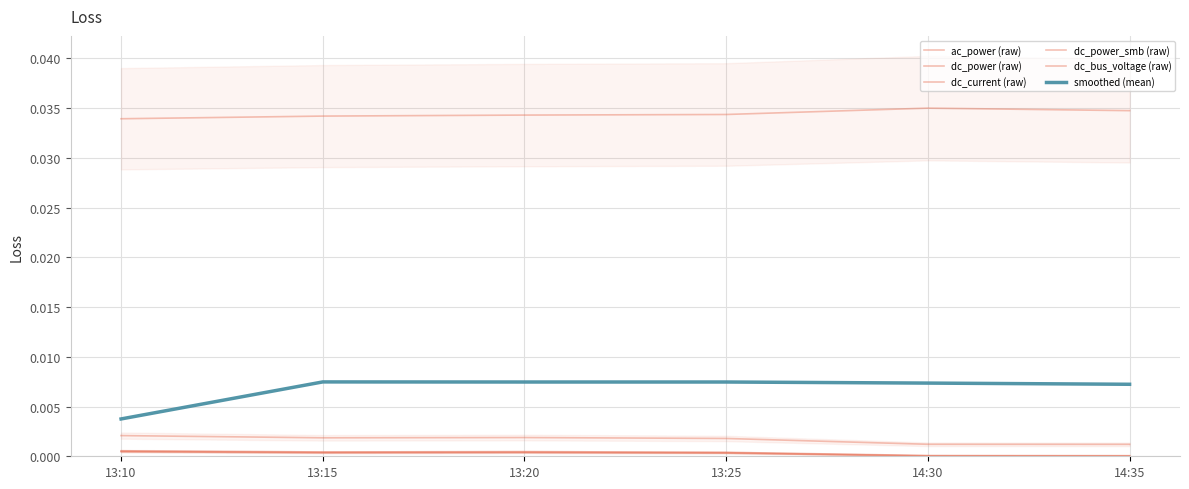

At which category does dc_current (raw) reach its first local peak?

13:20